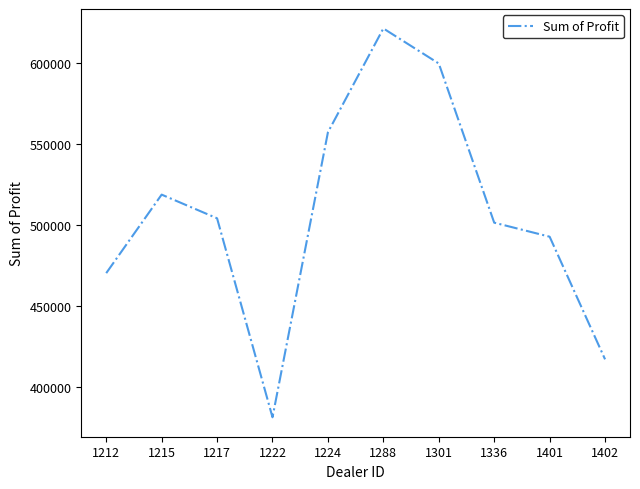

What is the greatest value displayed?

621153.0